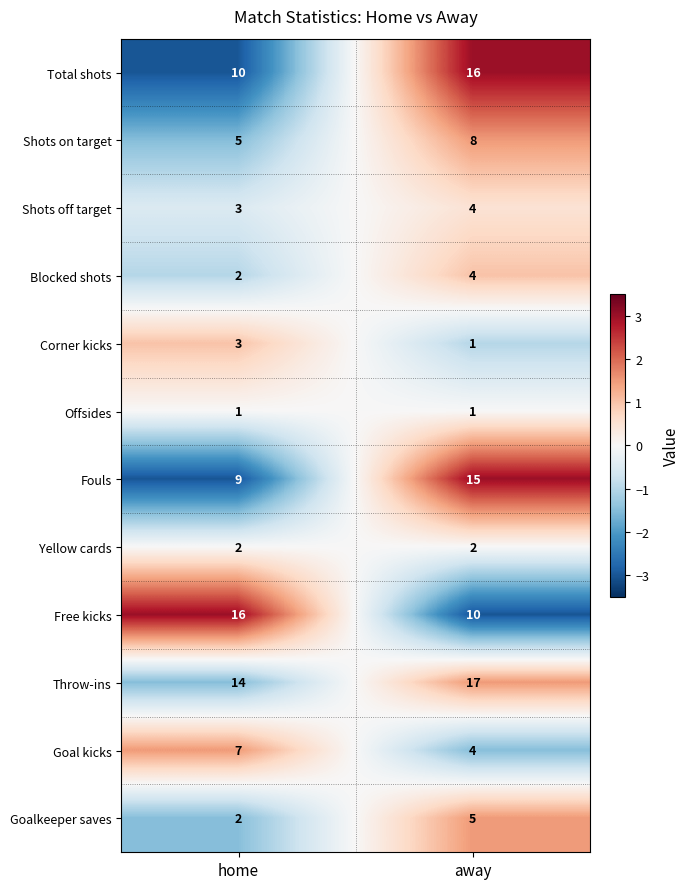

How many distinct data groups are displayed?

12